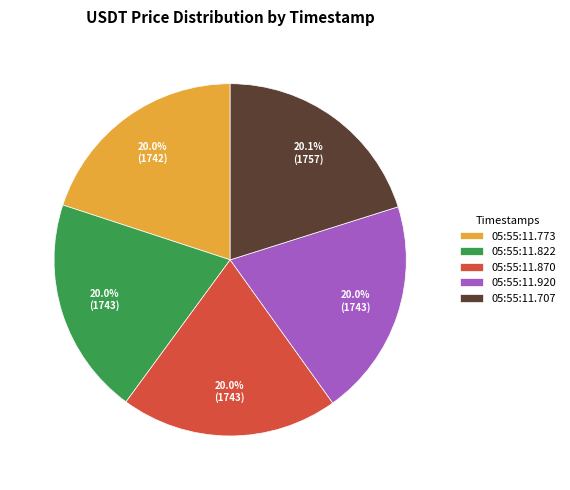

Is the sum of 05:55:11.870 and 05:55:11.707 greater than half?

No